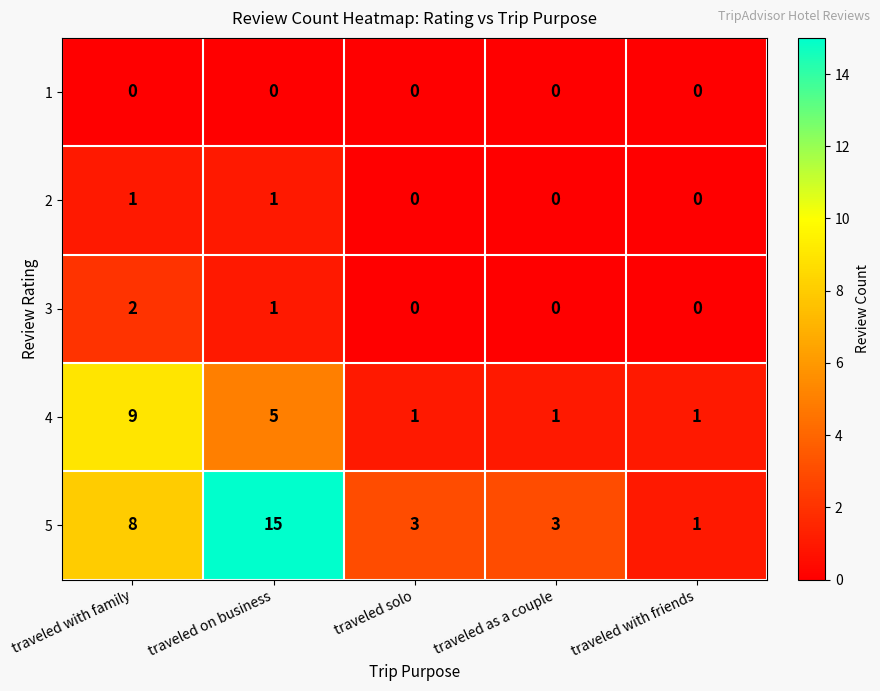

At traveled with family, list the series in order from largest to smallest.

4, 5, 3, 2, 1